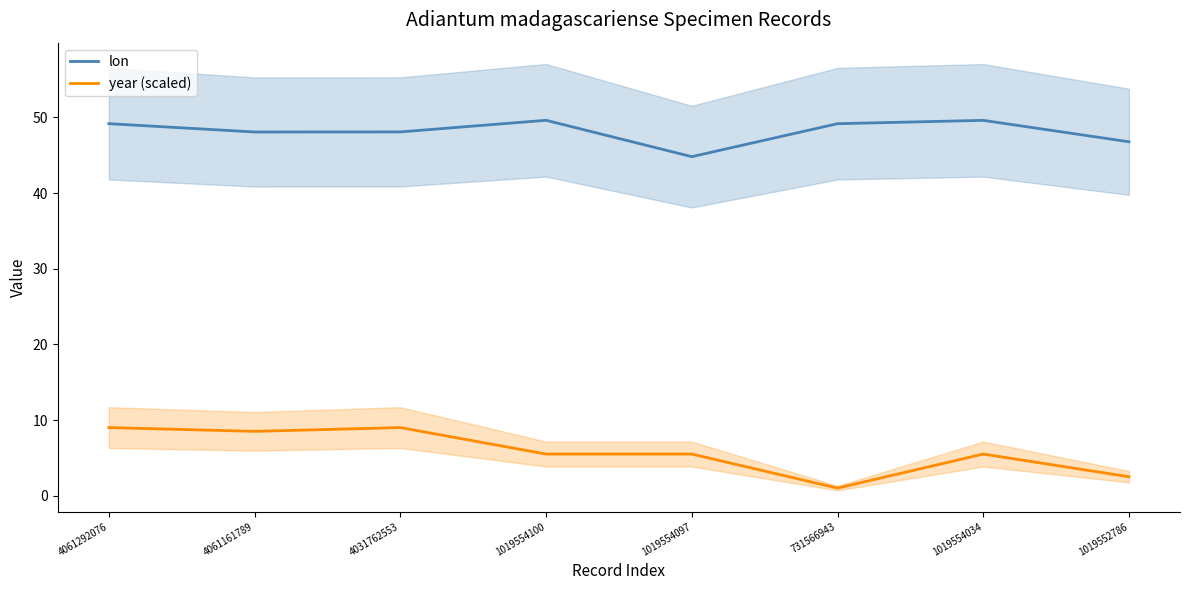

What is the value of the year (scaled) point at the 2nd from the left?

8.5